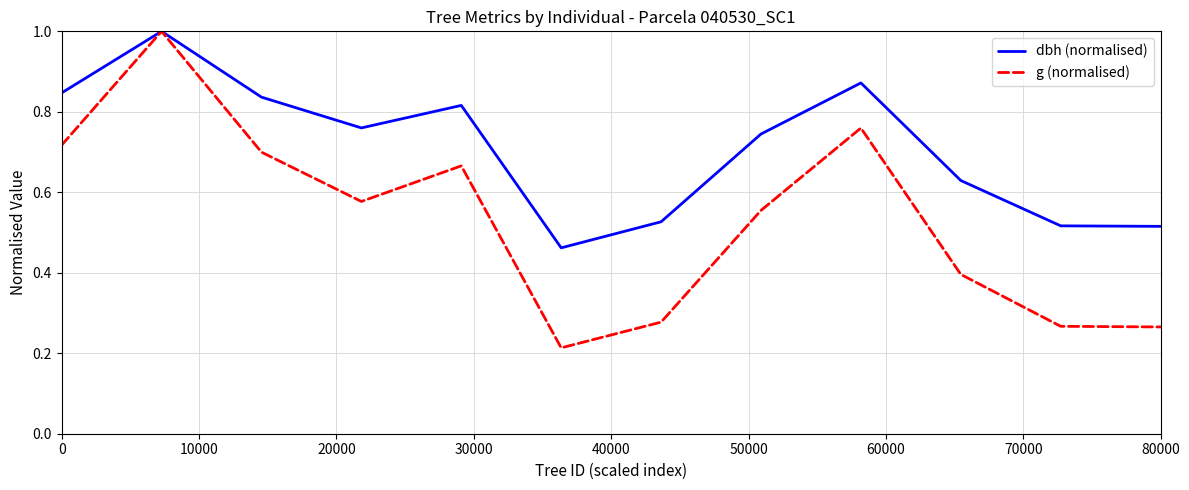

Which series has the largest range (max minus min)?

g (normalised)